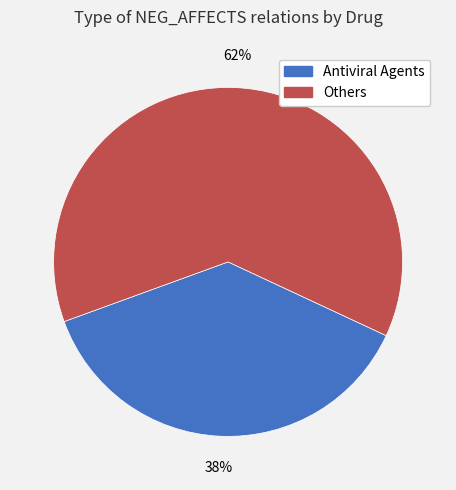

To the nearest percent, what is the average slice percentage?

50%